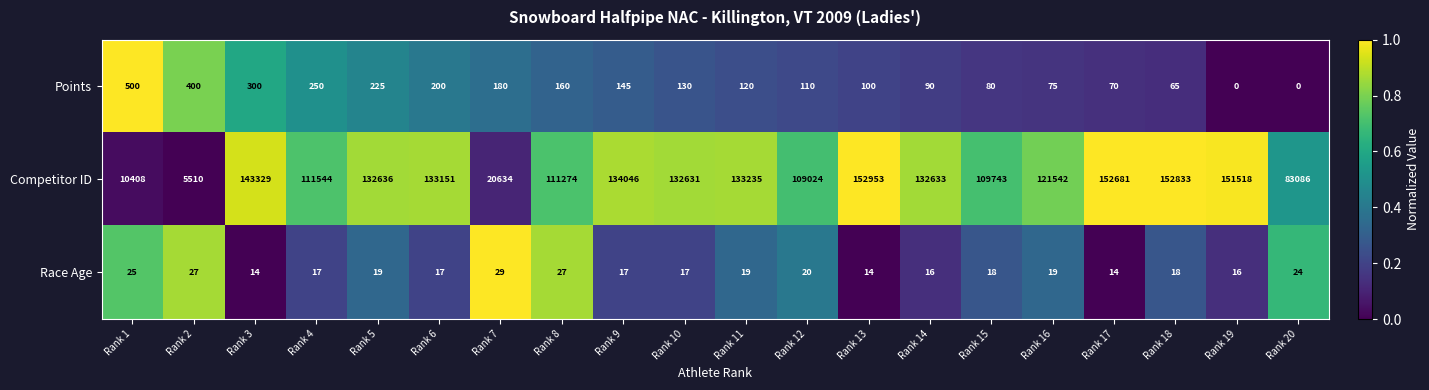

What is the spread (max minus min) of values at Rank 14?

132617